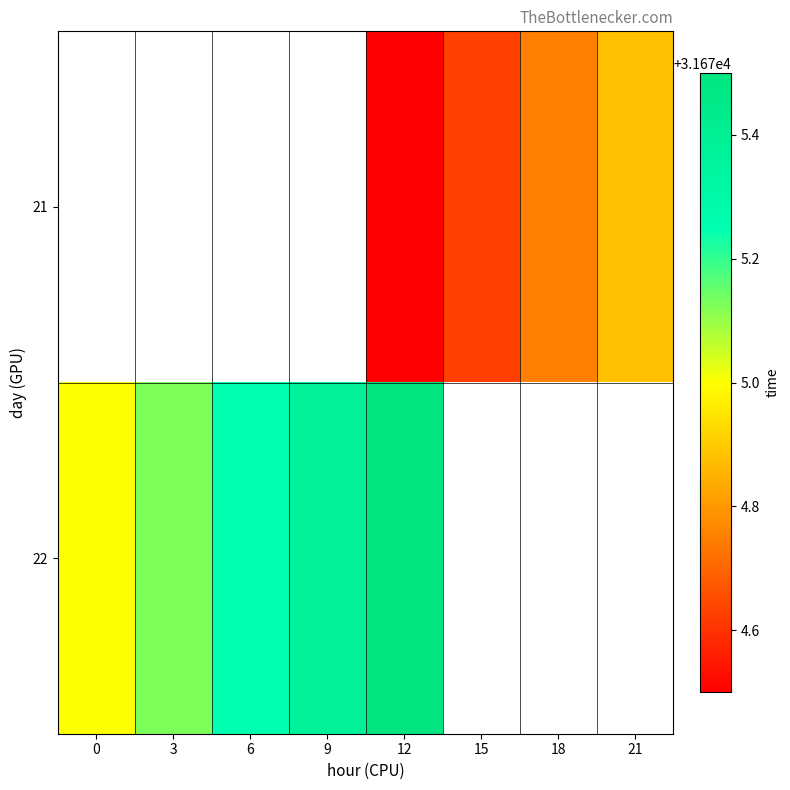

What is the difference between the 21 values at 18 and 15?

0.1